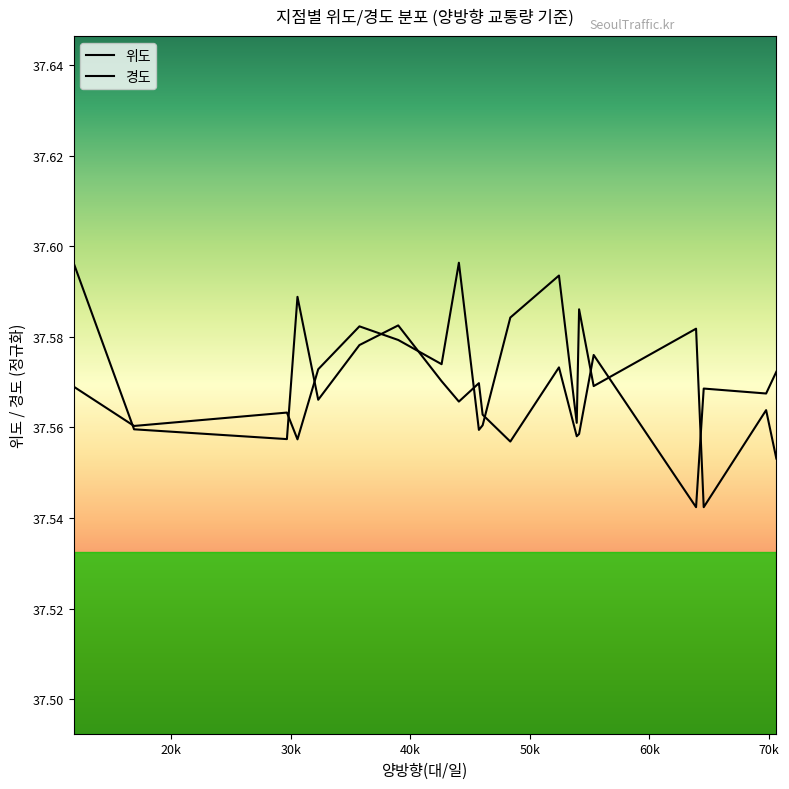

True or false: 경도 and 위도 intersect in this chart.

True